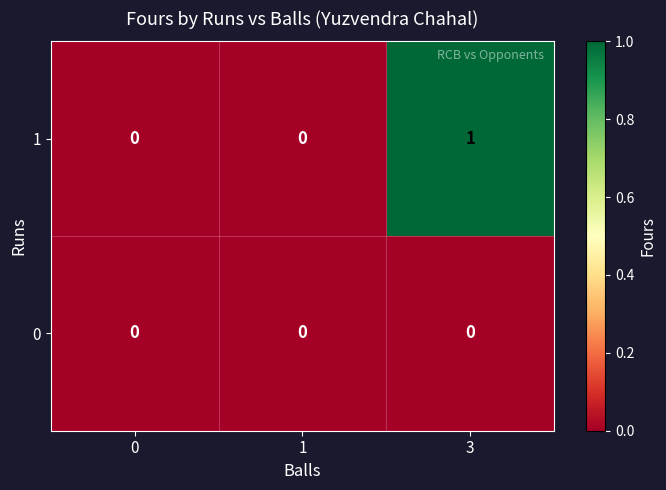

At which category does the chart reach its peak across all series?

3